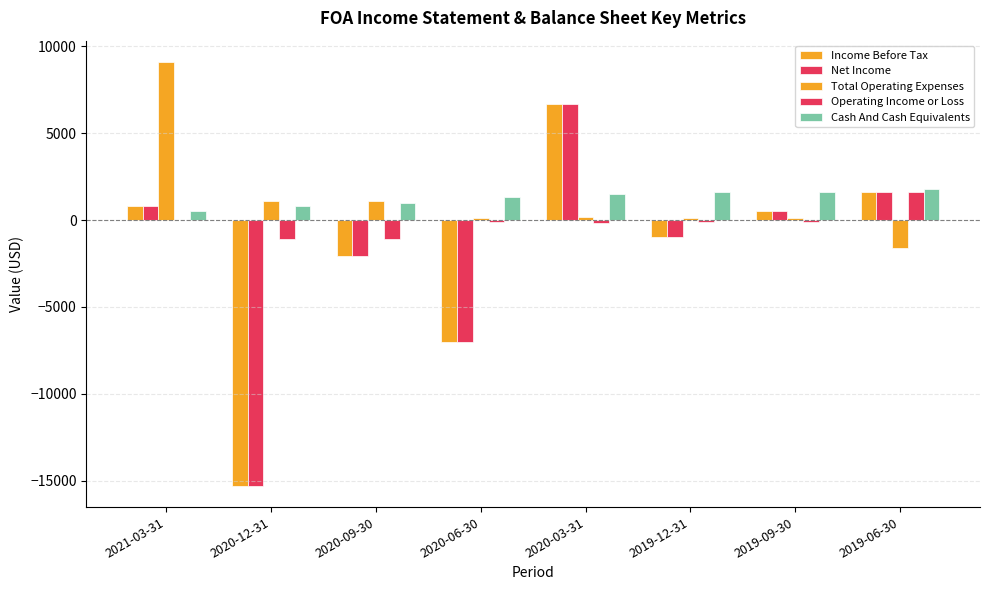

How many data points does each series have?

8